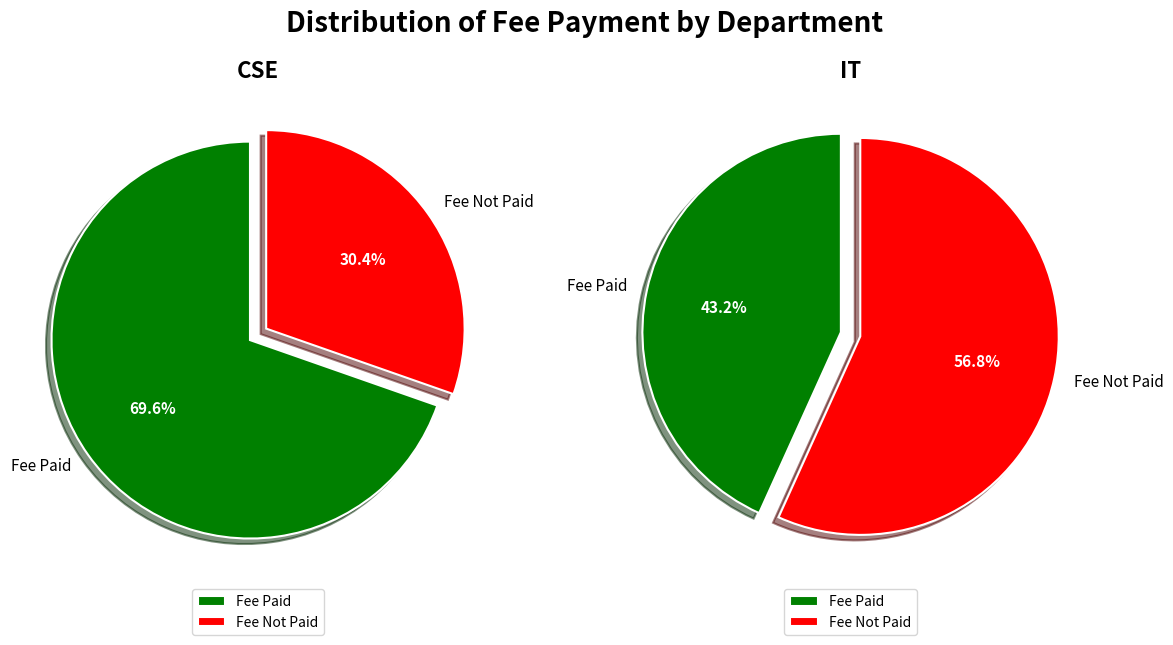

To the nearest percent, what portion does Fee Not Paid represent?

57%